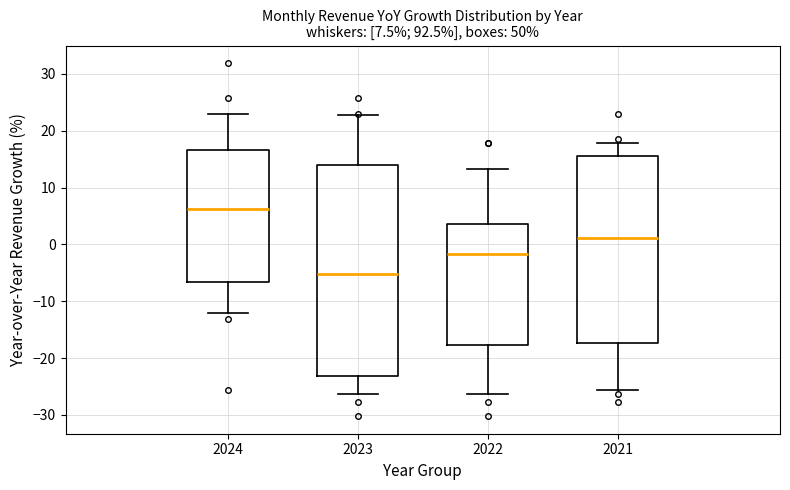

Comparing the boxes themselves (not the whiskers), which one is the tallest?

2023